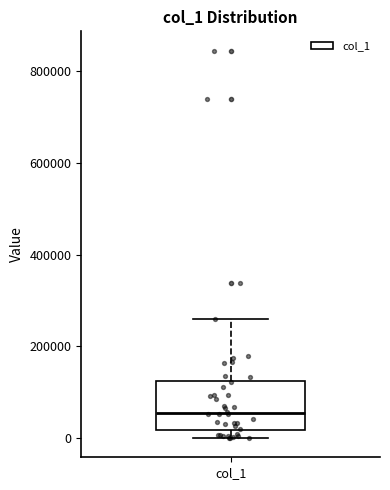

Transcribe this box plot: give where the median line is, the range the box spans, and where the two whiskers end, as read against the y-axis. The values are not printed on the chart, so give them approximately, as read against the axis.

median 60000, box 20000 to 120000, whiskers 0 to 260000